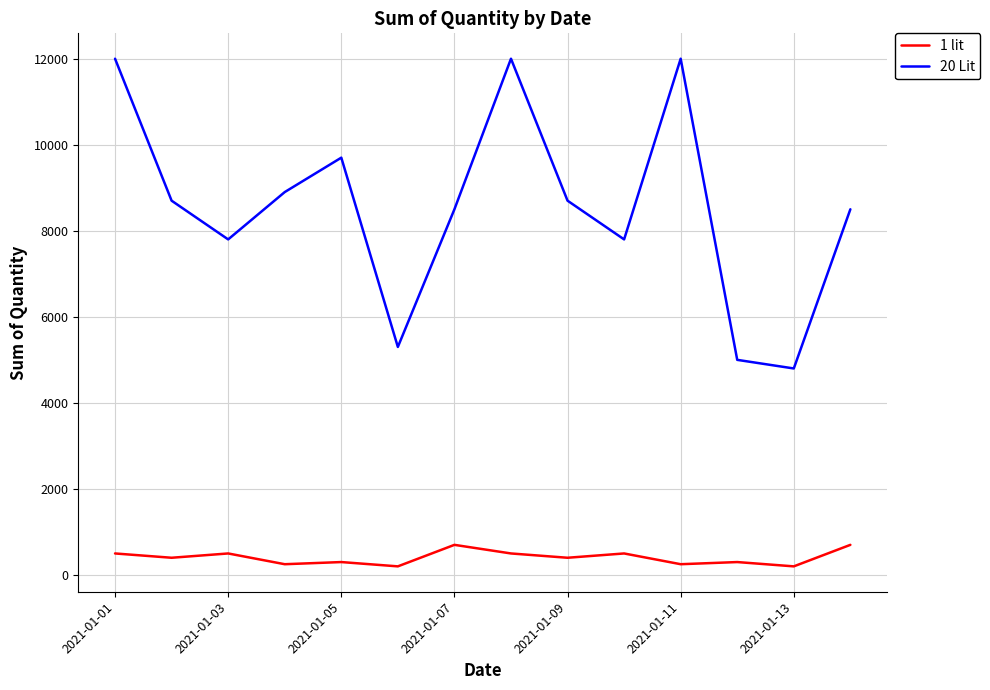

At how many categories does at least one series exceed 214?

14